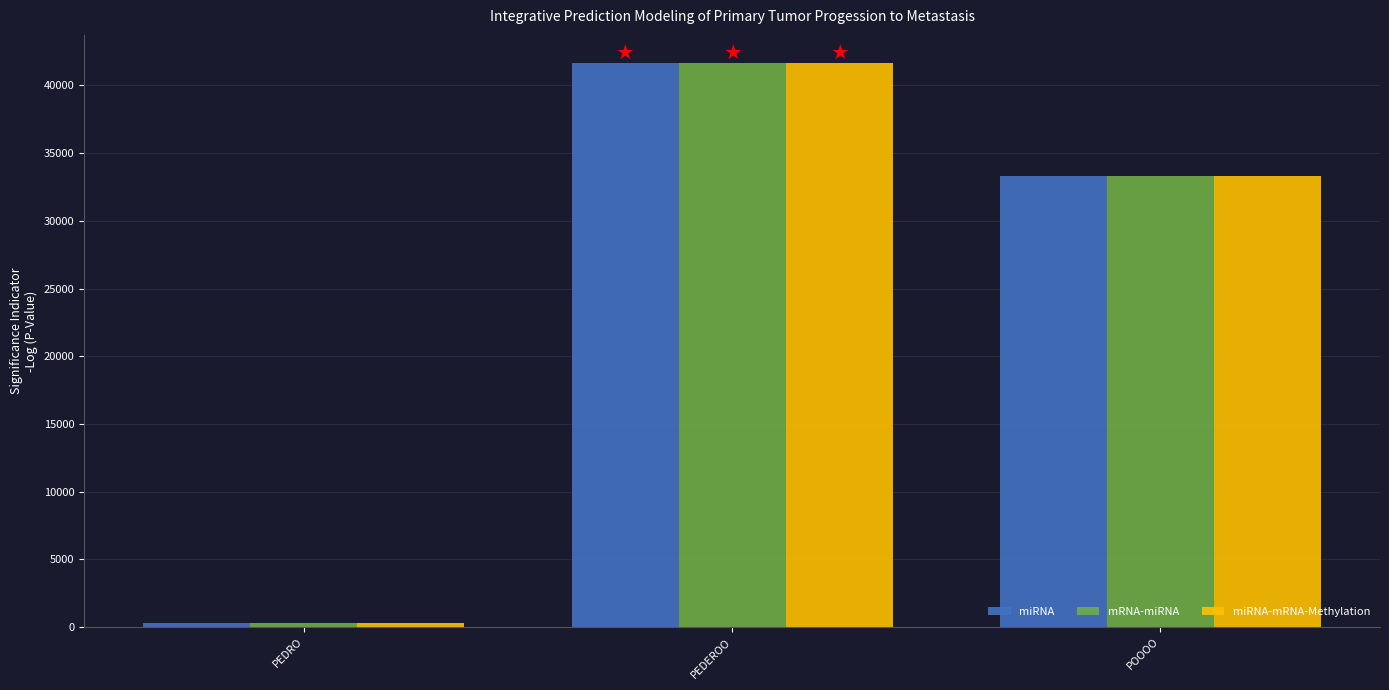

Rank the categories by miRNA-mRNA-Methylation value from highest to lowest.

PEDEROO, POOOO, PEDRO